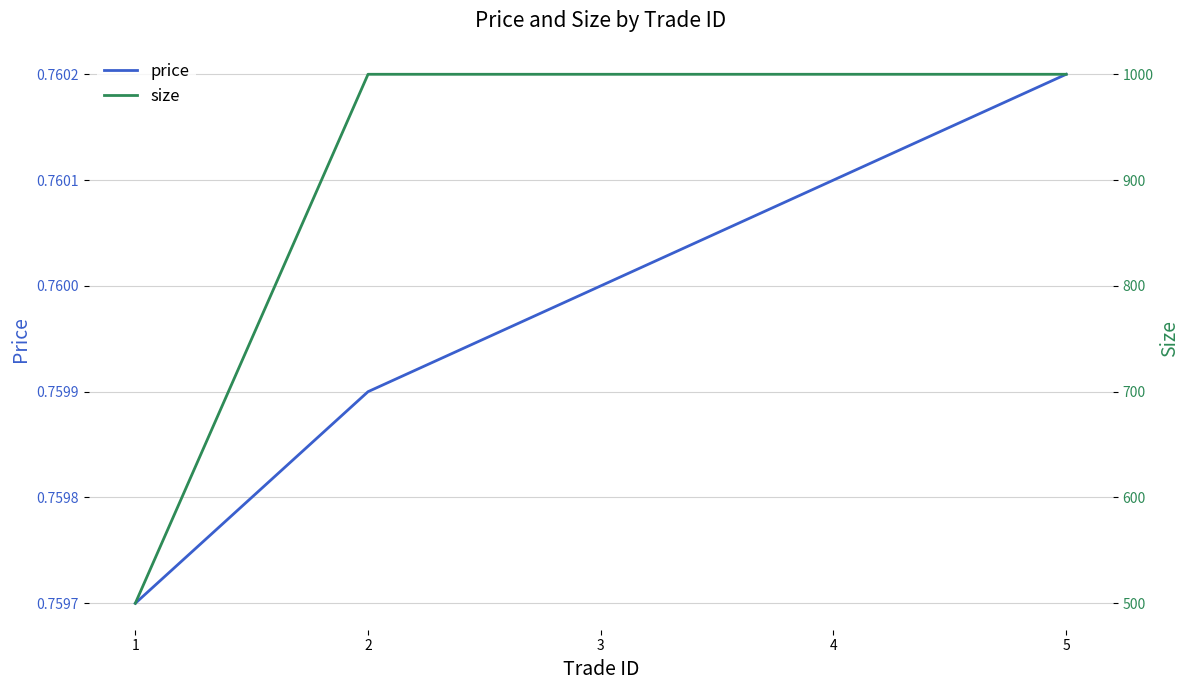

What is the value of the price point at the 2nd from the left?

0.8